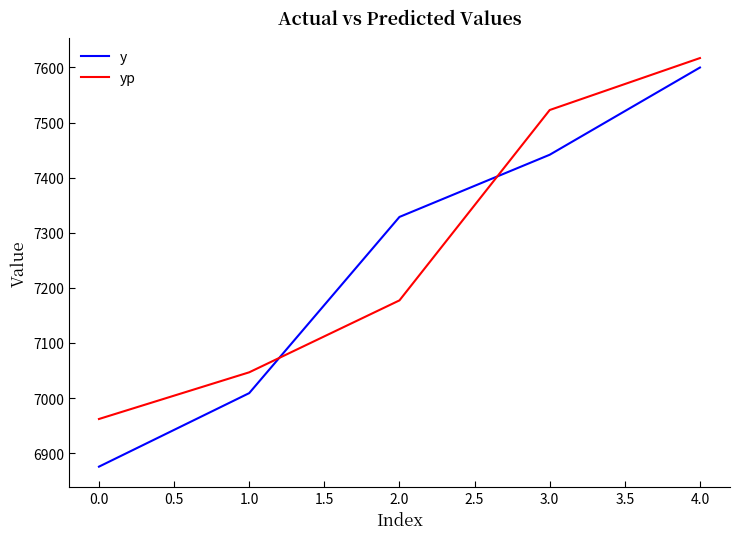

How many lines are shown in the chart?

2